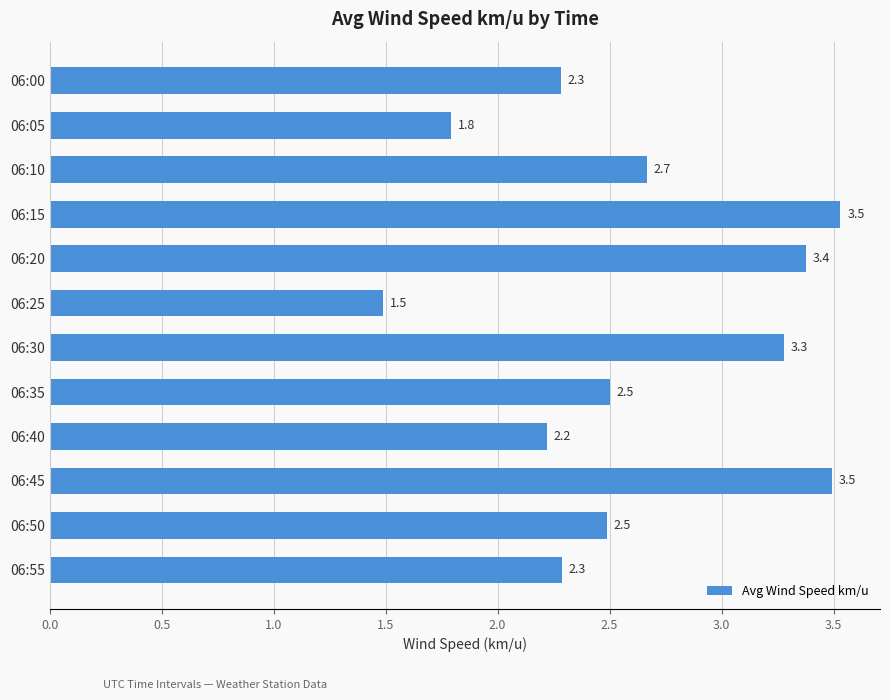

Reading bottom to top, list all the values displayed in this chart.

2.3	2.5	3.5	2.2	2.5	3.3	1.5	3.4	3.5	2.7	1.8	2.3